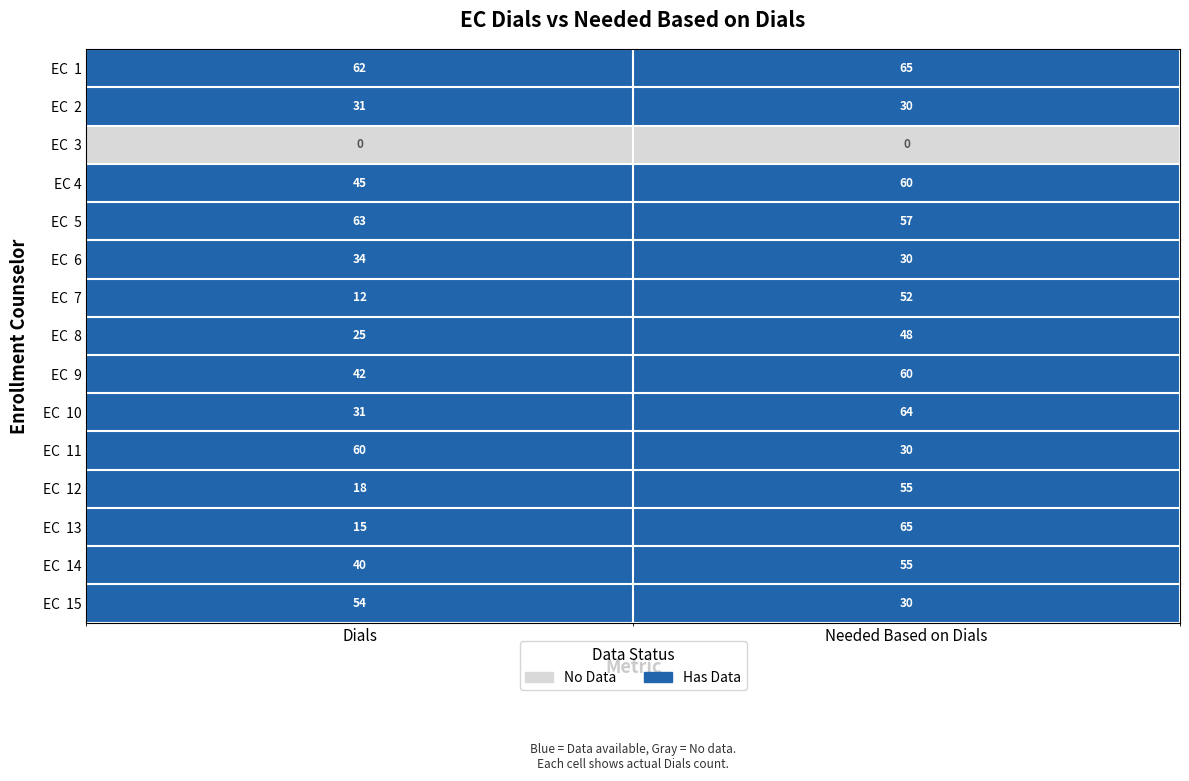

Which category has the highest value across all series?

Needed Based on Dials